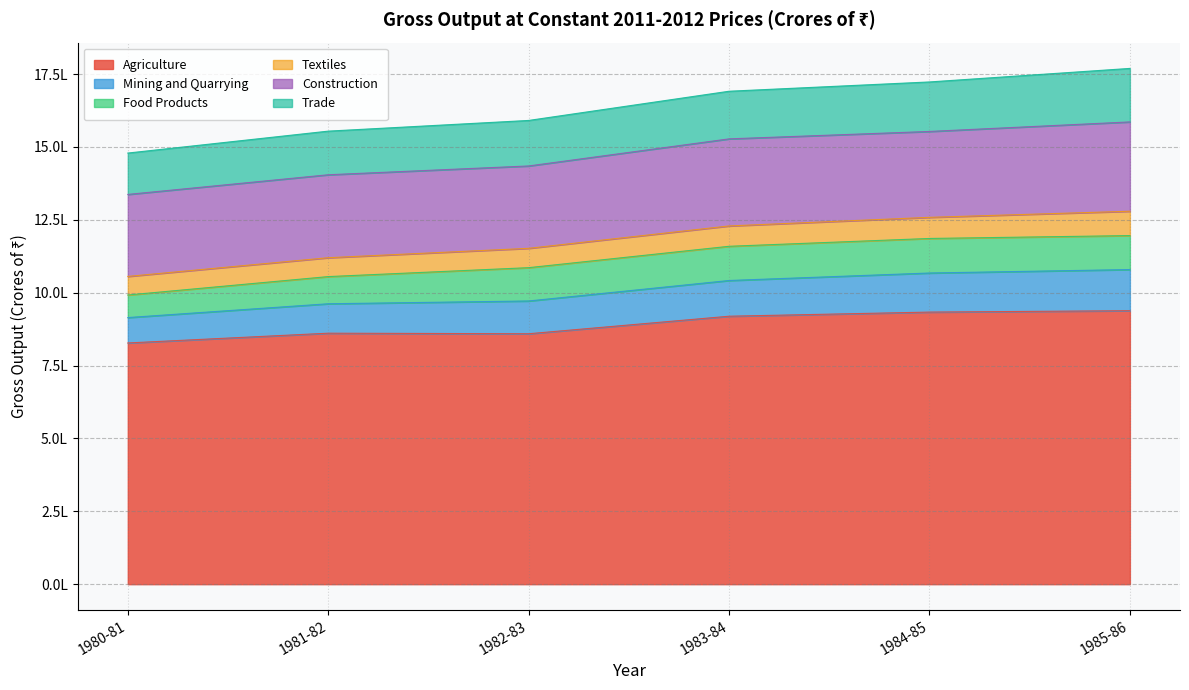

What position from the left is 1981-82?

2